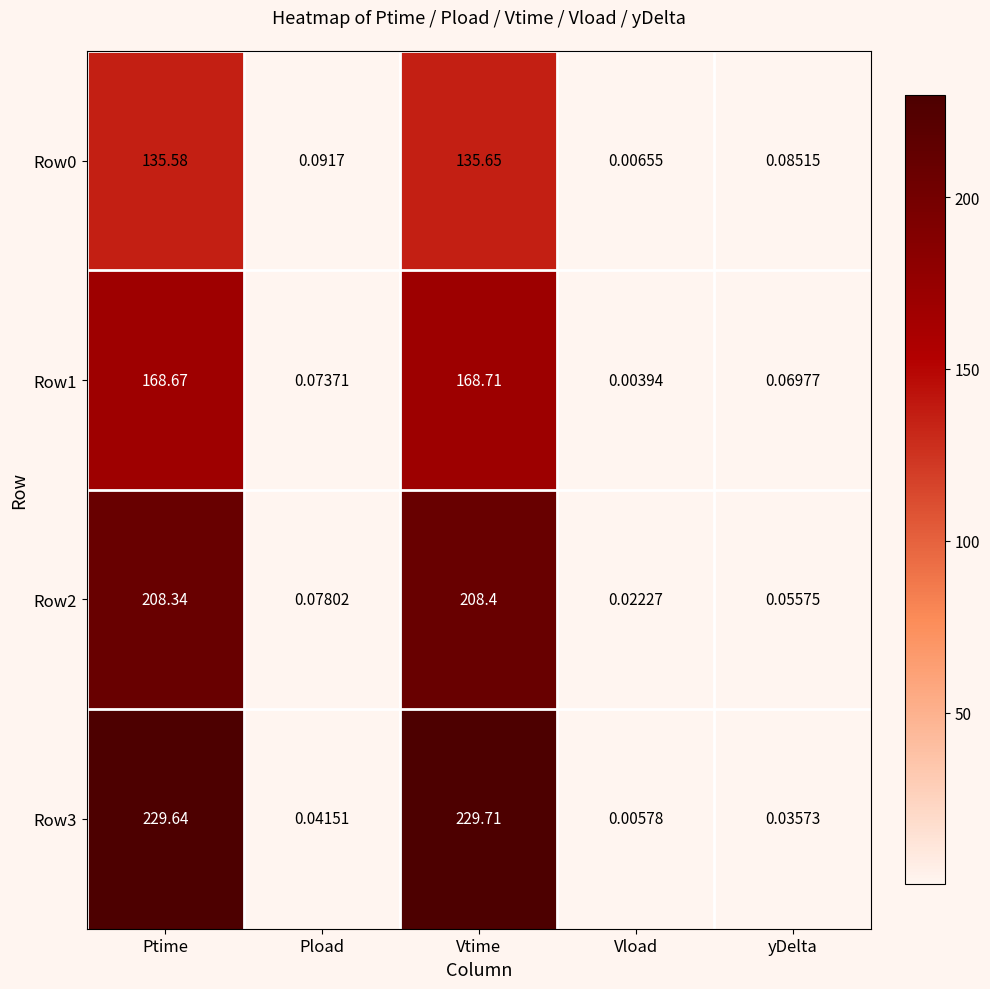

At which category is the sum across all series the highest?

Vtime